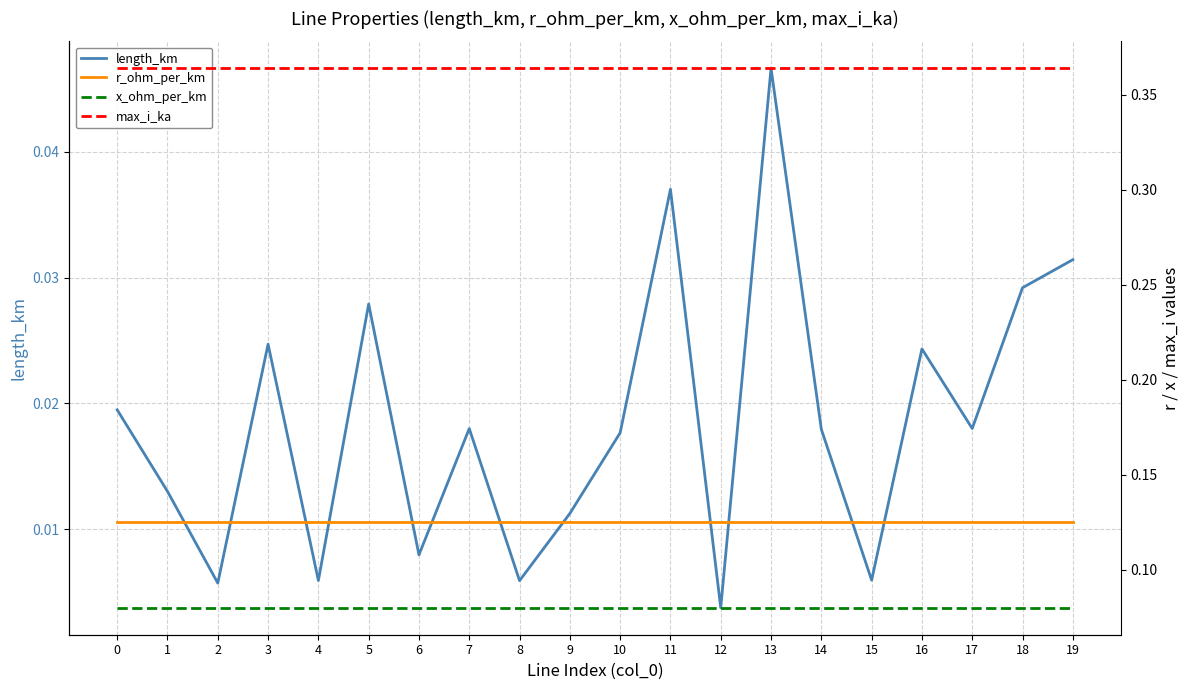

Rank the series by their maximum value, from lowest to highest.

length_km, x_ohm_per_km, r_ohm_per_km, max_i_ka